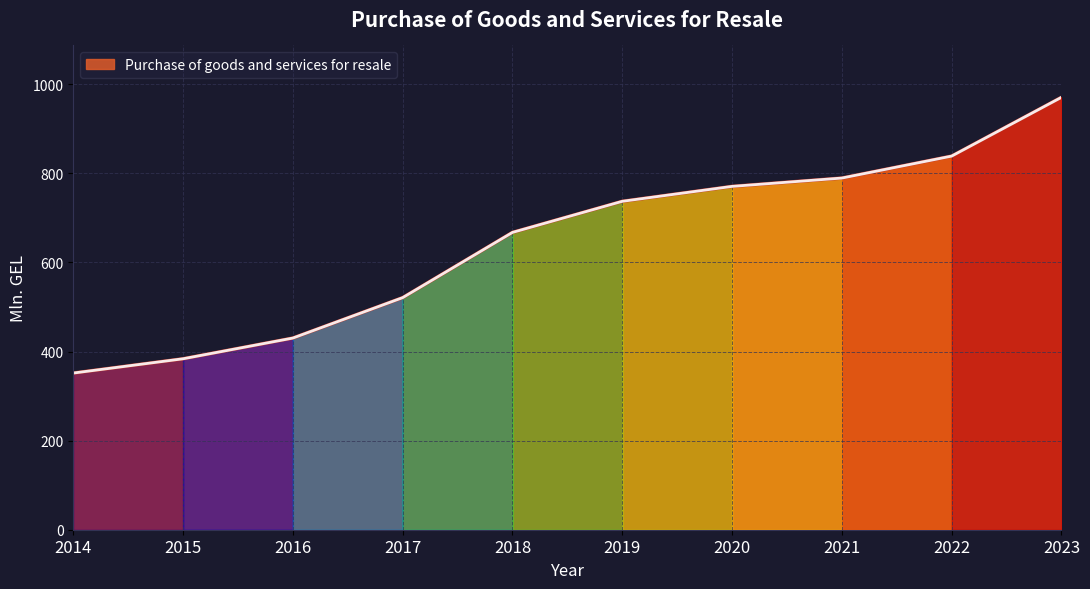

What is the ratio of the value at 2019 to the value at 2020?

1.0